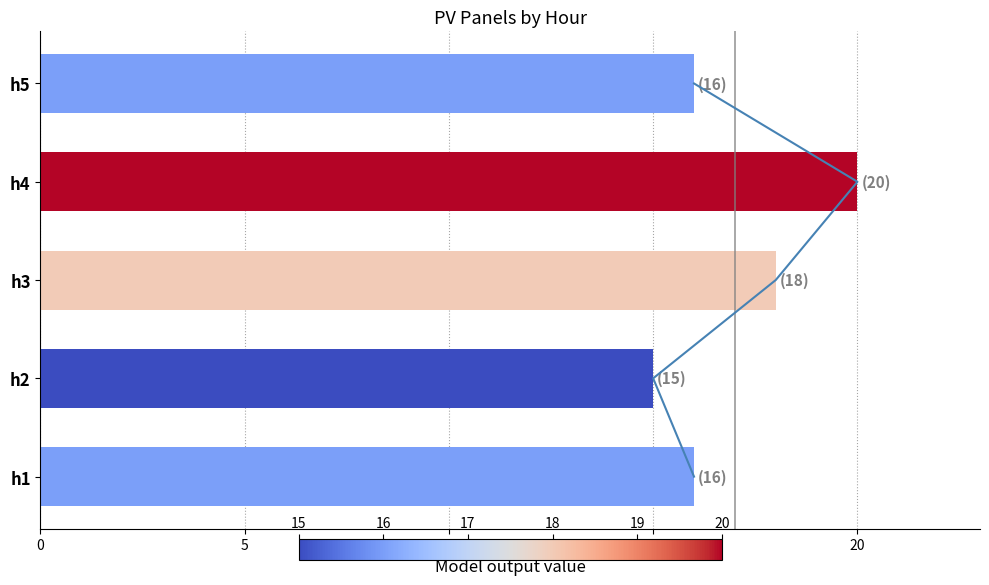

What is the sum of the values at h1 and h4?

36